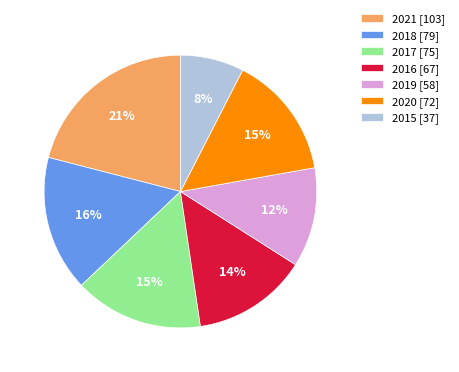

Which has a higher value, 2018 [79] or 2015 [37]?

2018 [79]